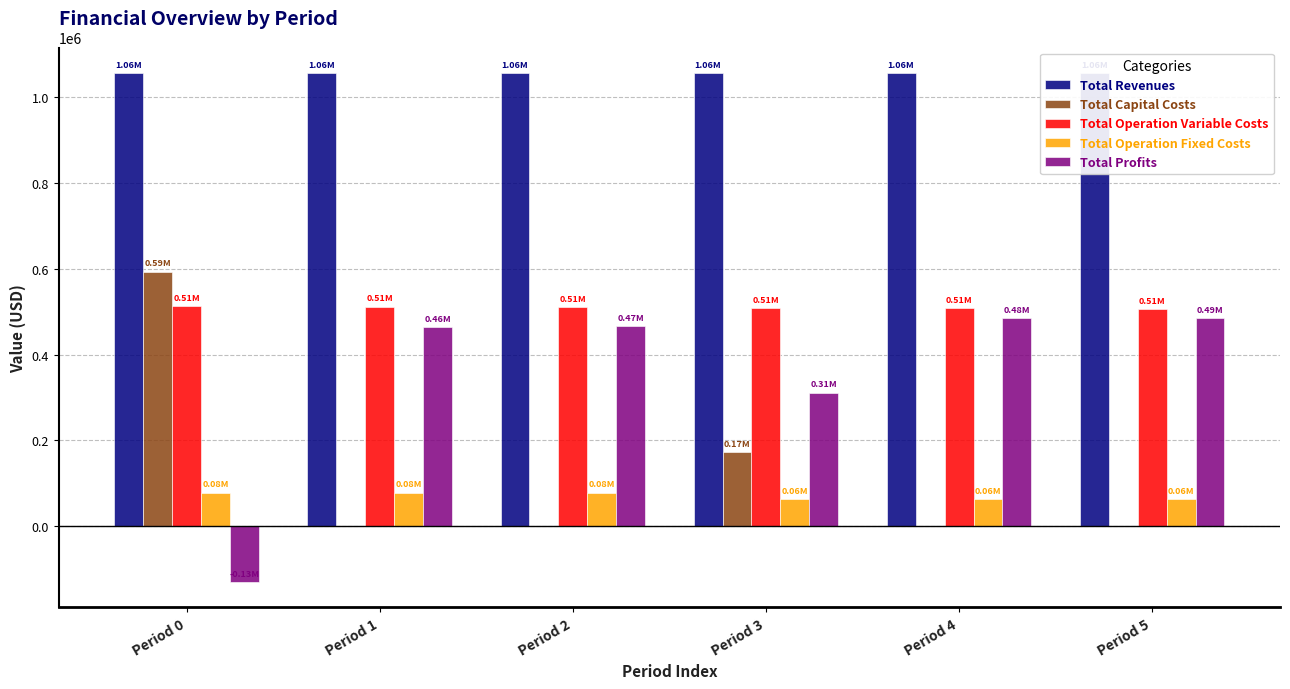

Which series has the largest range (max minus min)?

Total Profits